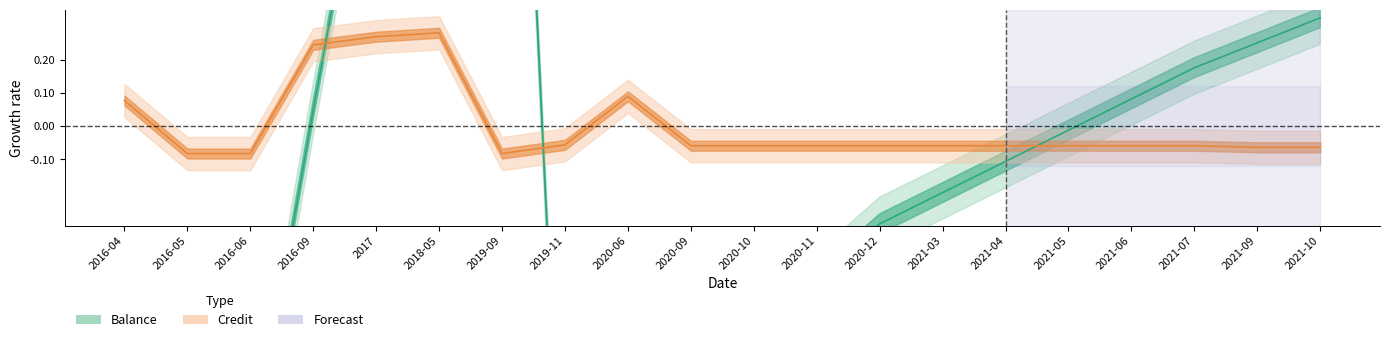

True or false: Credit has more than 1 interior local peaks.

True